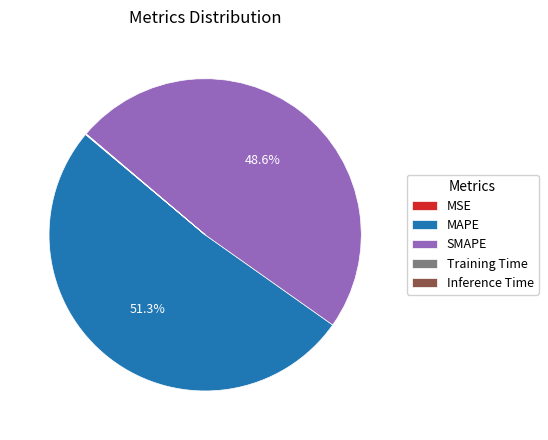

What is the largest slice in the pie chart?

MAPE